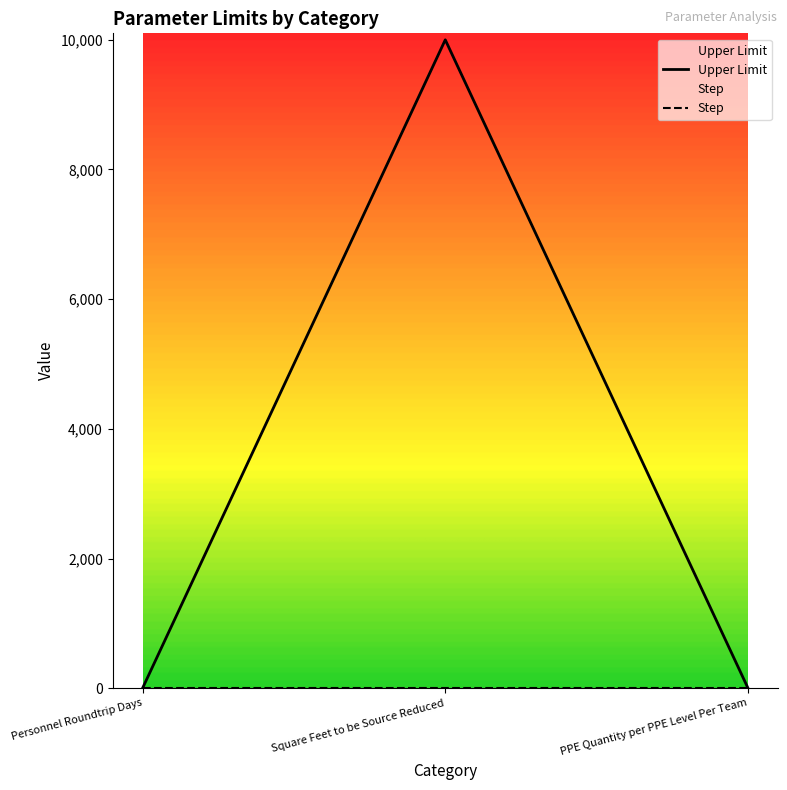

Reading right to left, list all the values displayed in this chart.

PPE Quantity per PPE Level Per Team=10	Square Feet to be Source Reduced=10000	Personnel Roundtrip Days=10